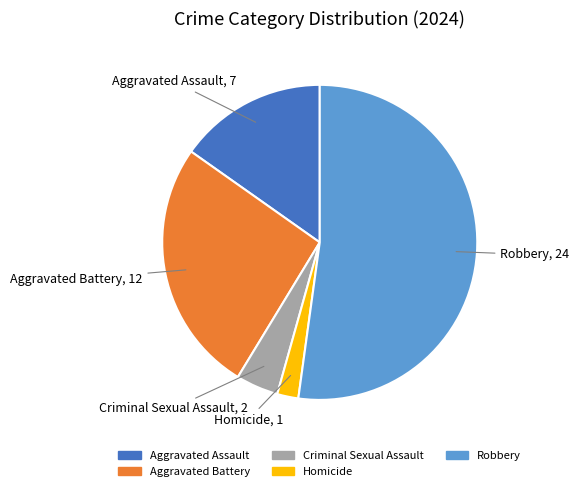

Do Aggravated Battery and Criminal Sexual Assault together represent more than half of the pie?

No